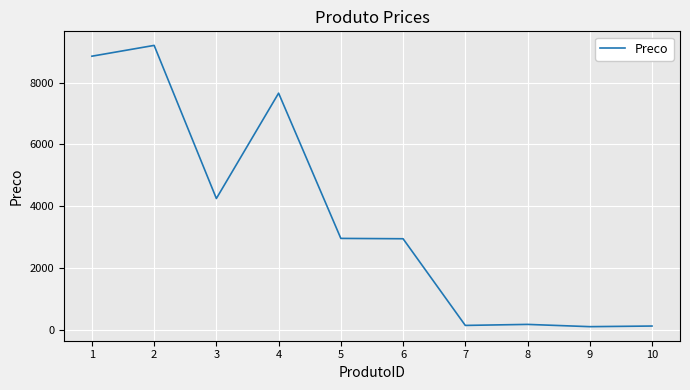

What is the difference between the maximum and minimum values?

9086